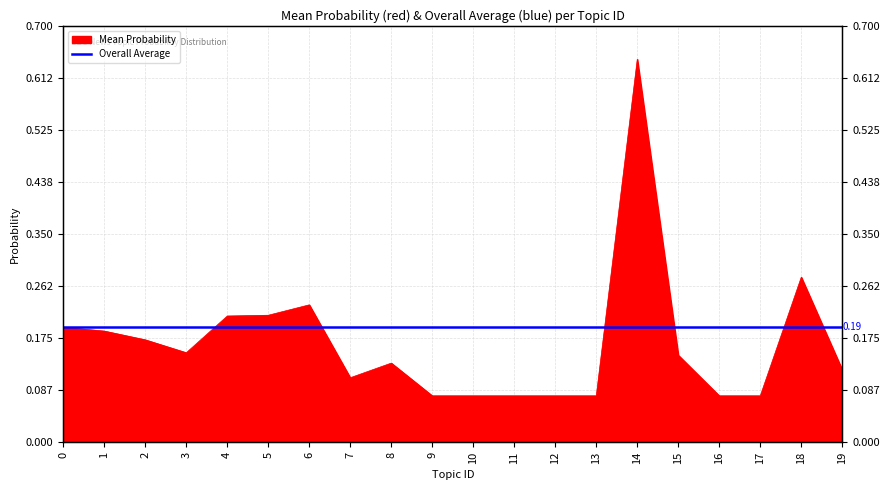

What is the sum of the values at 0 and 13?

0.3